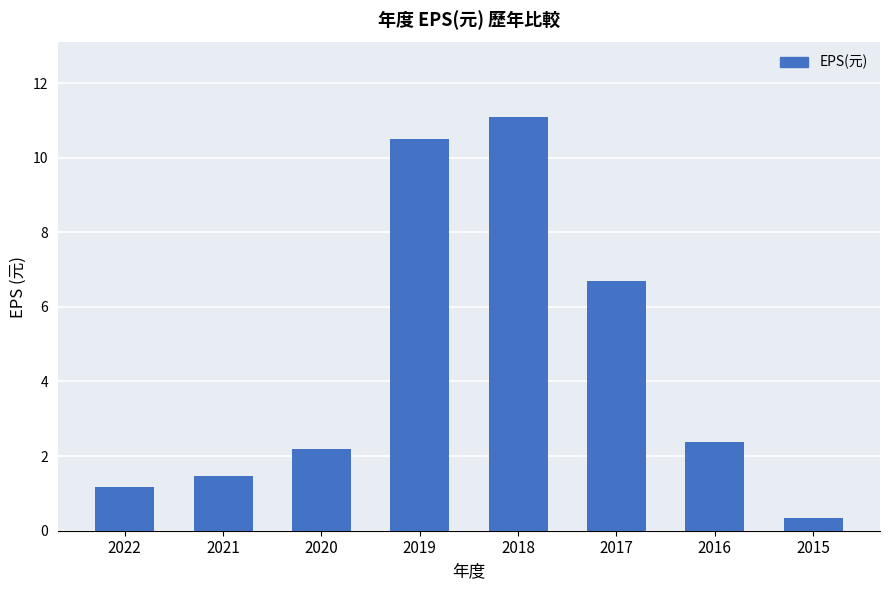

Count the number of categories in the chart.

8